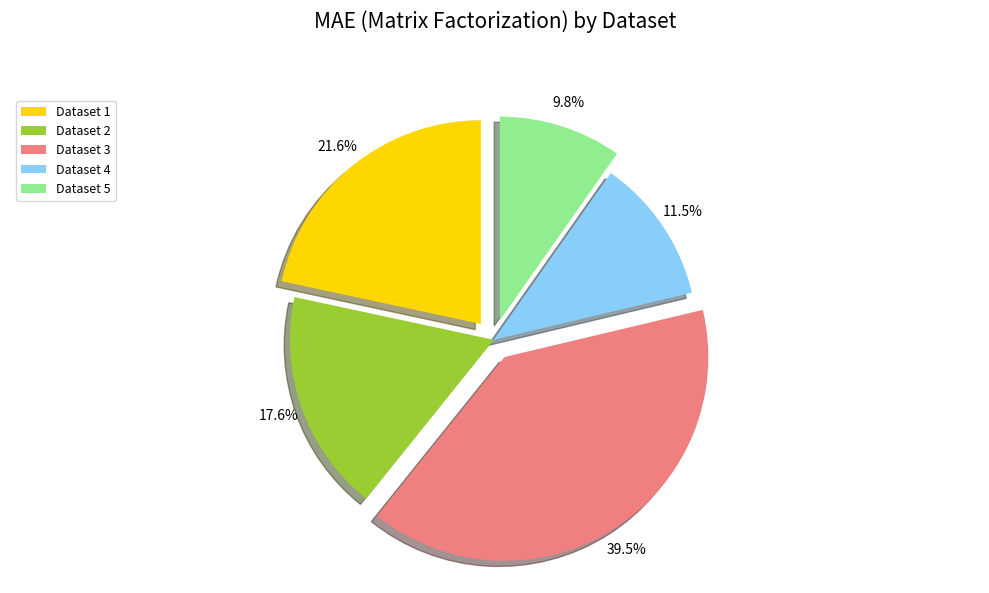

Is there a majority slice in this chart?

No